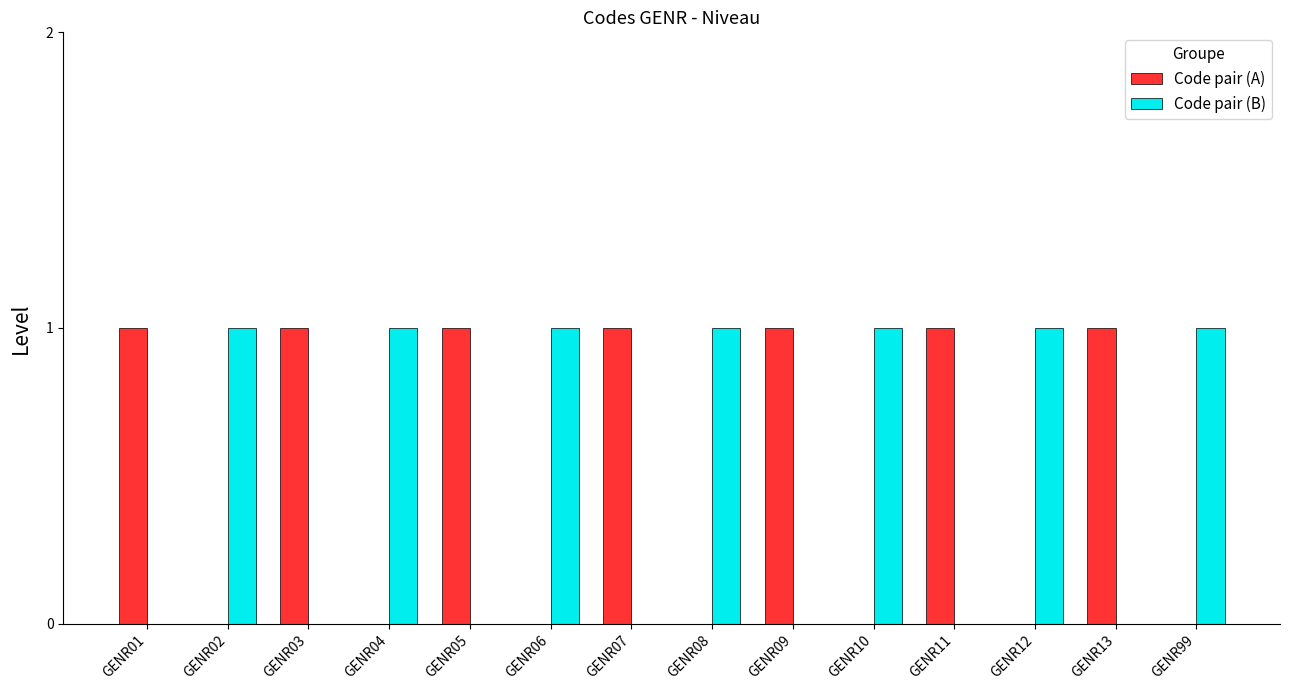

Count the Code pair (B) values in the range 0 to 1.

14